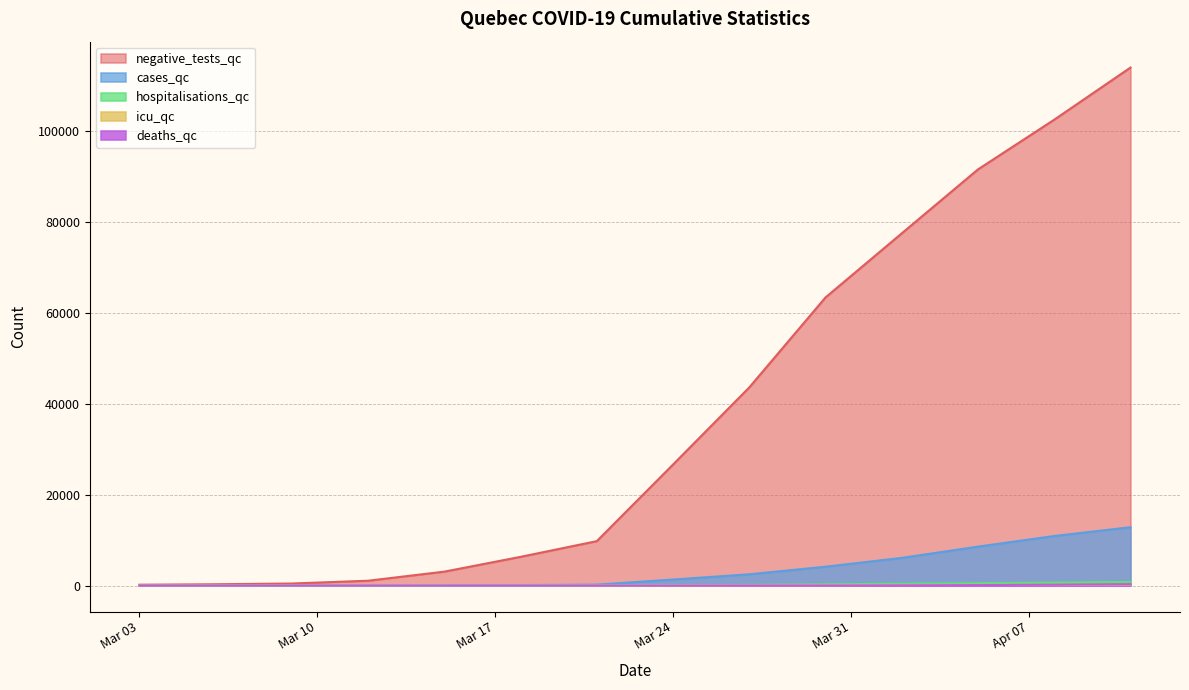

Rank the series by their maximum value, from highest to lowest.

negative_tests_qc, cases_qc, hospitalisations_qc, deaths_qc, icu_qc